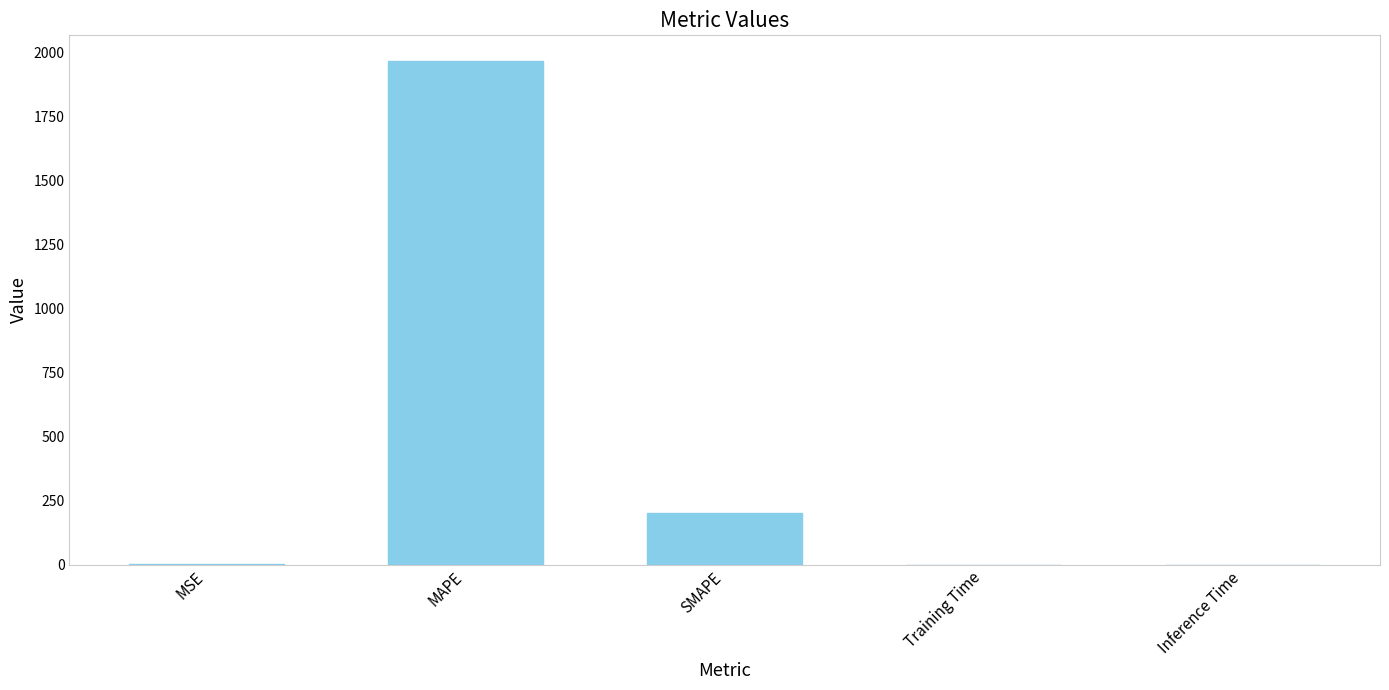

Where is the data nearest to the value 984?

SMAPE